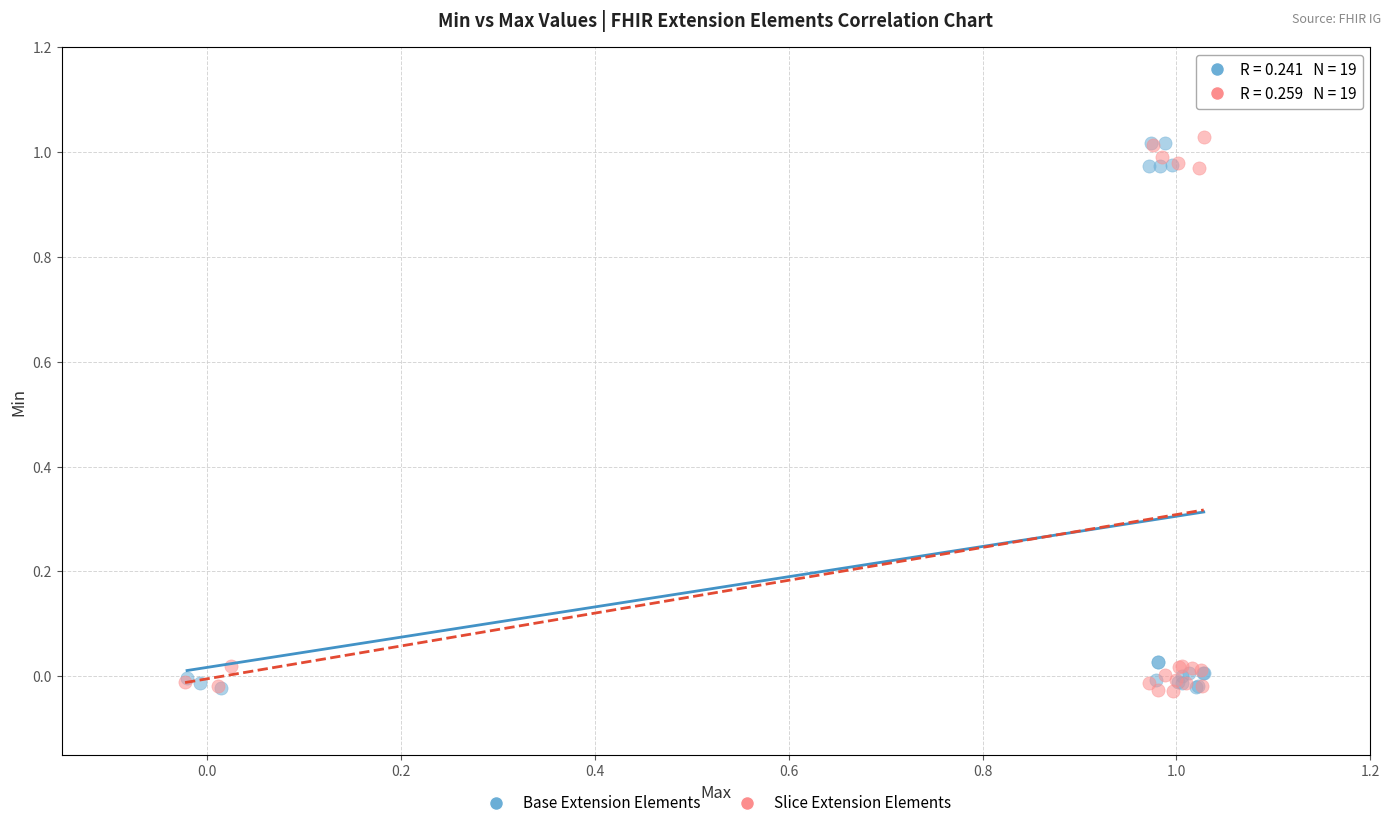

What are all the series names shown in the legend?

Base Extension Elements, Slice Extension Elements